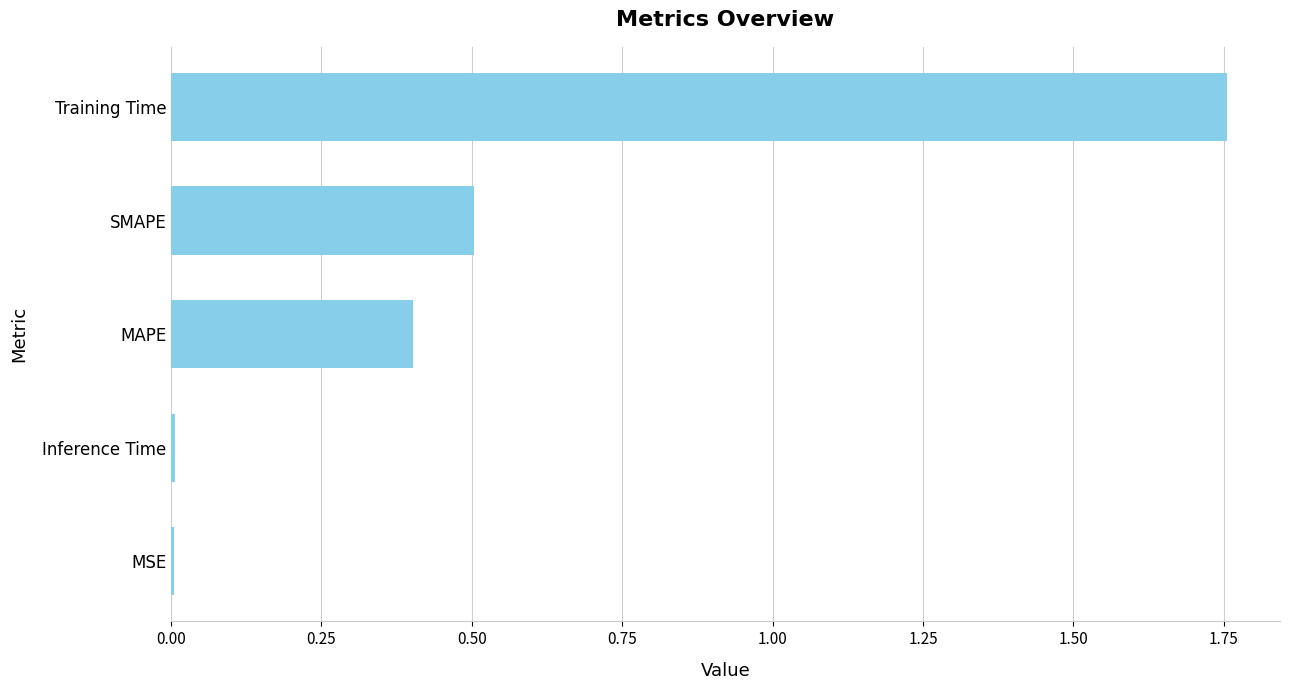

Which has a higher value, SMAPE or MAPE?

SMAPE